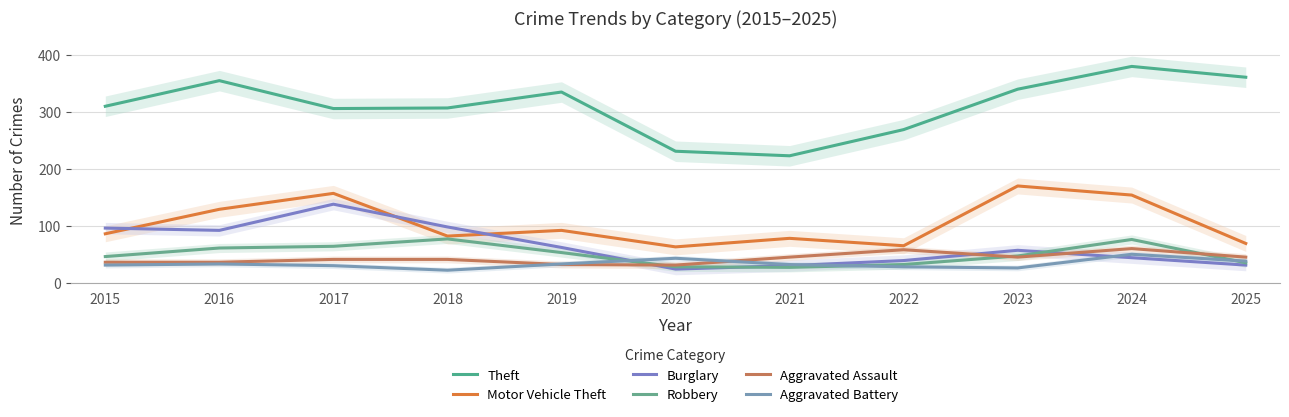

True or false: Aggravated Battery and Theft intersect in this chart.

False